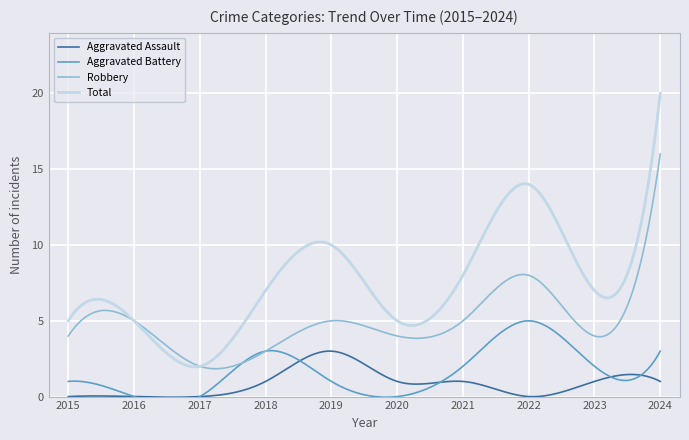

How many distinct data groups are displayed?

4